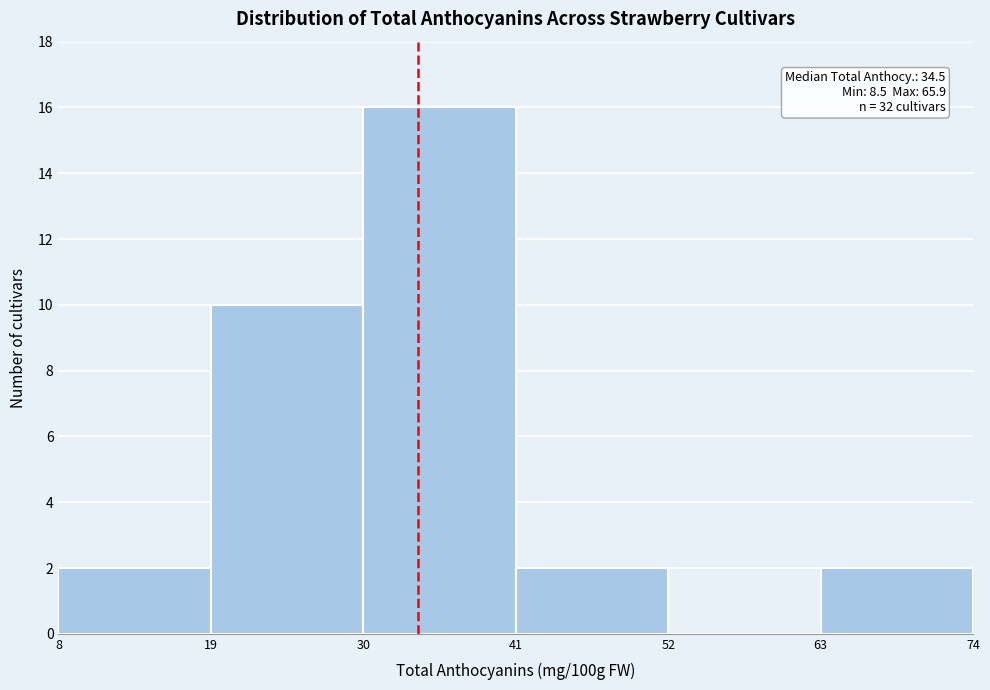

Which range on the x-axis has the tallest bar?

30 to 41